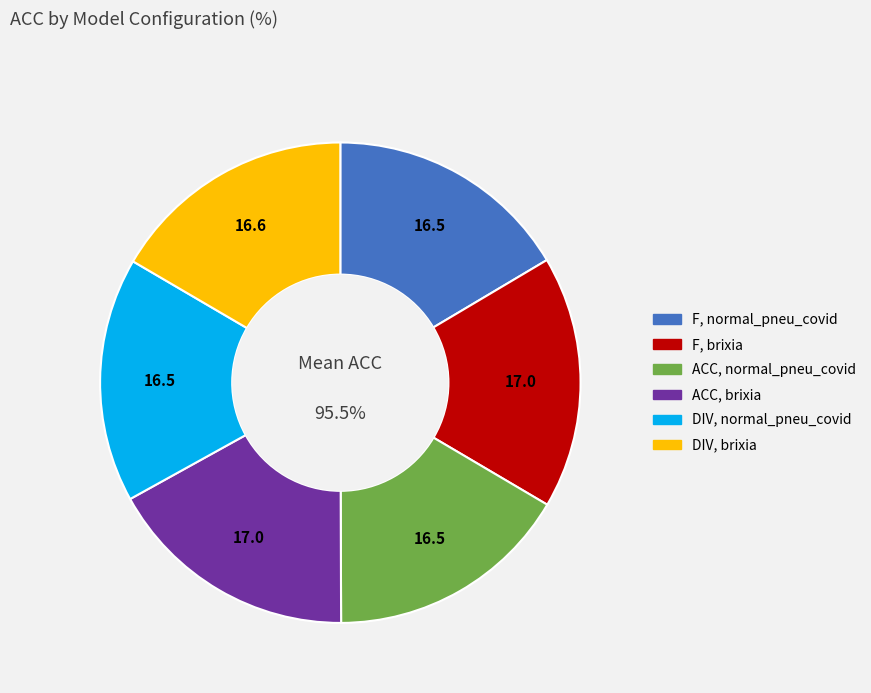

What is the ratio of the value at resnet101;vgg16;densenet201 (F, normal_pneumonia_covid) to the value at resnet101;vgg16;densenet201 (ACC, brixia)?

1.0